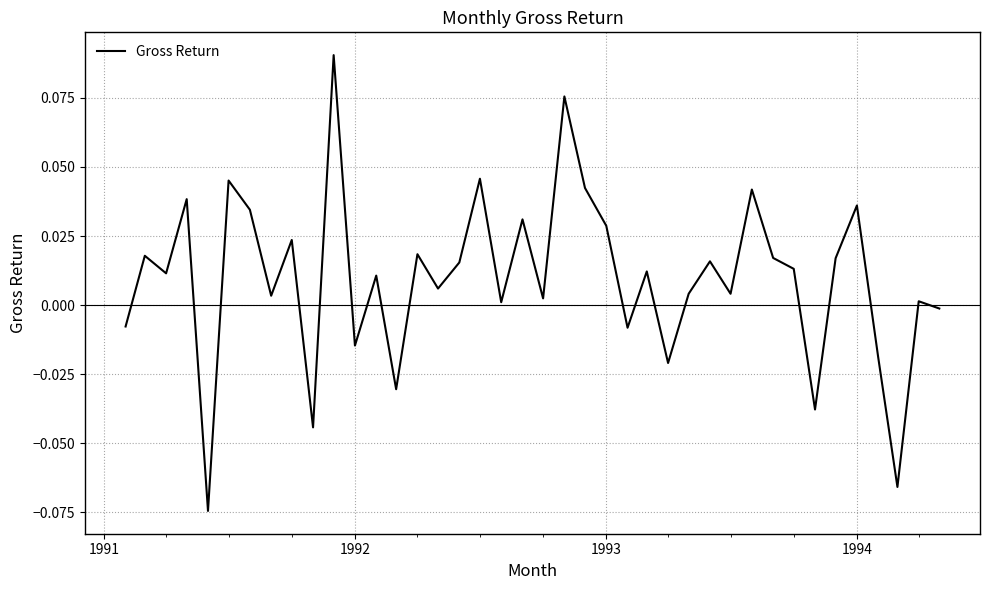

How many values are below zero?

11